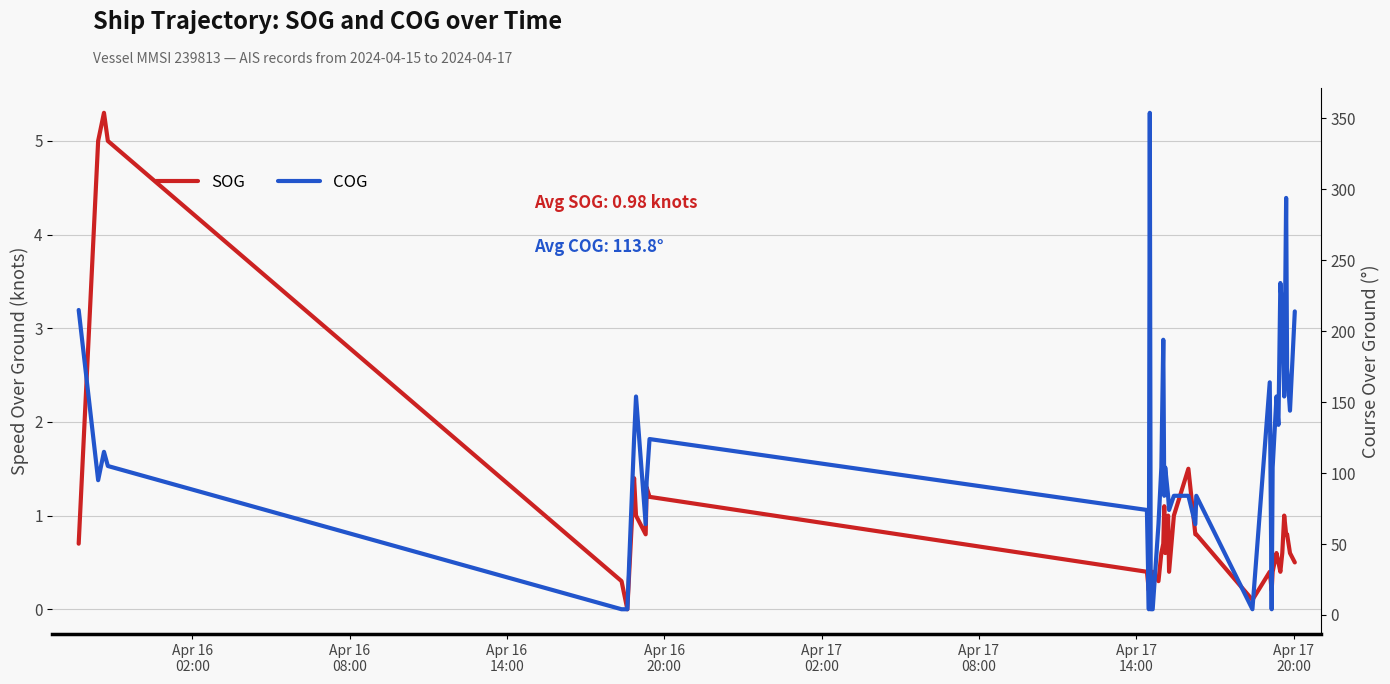

What is the maximum value for SOG?

5.3